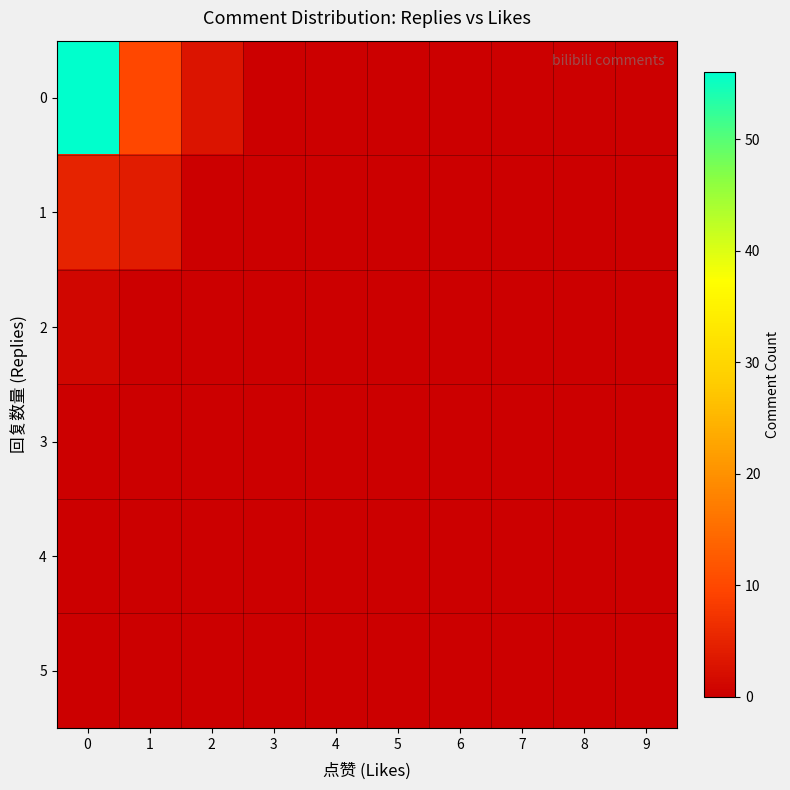

Reading left to right, list all the values displayed in this chart.

0: 0=56	1=10	2=3	3=0	4=0	5=0	6=0	7=0	8=0	9=0
1: 0=5	1=4	2=0	3=0	4=0	5=0	6=0	7=0	8=0	9=0
2: 0=1	1=0	2=0	3=0	4=0	5=0	6=0	7=0	8=0	9=0
3: 0=0	1=0	2=0	3=0	4=0	5=0	6=0	7=0	8=0	9=0
4: 0=0	1=0	2=0	3=0	4=0	5=0	6=0	7=0	8=0	9=0
5: 0=0	1=0	2=0	3=0	4=0	5=0	6=0	7=0	8=0	9=0